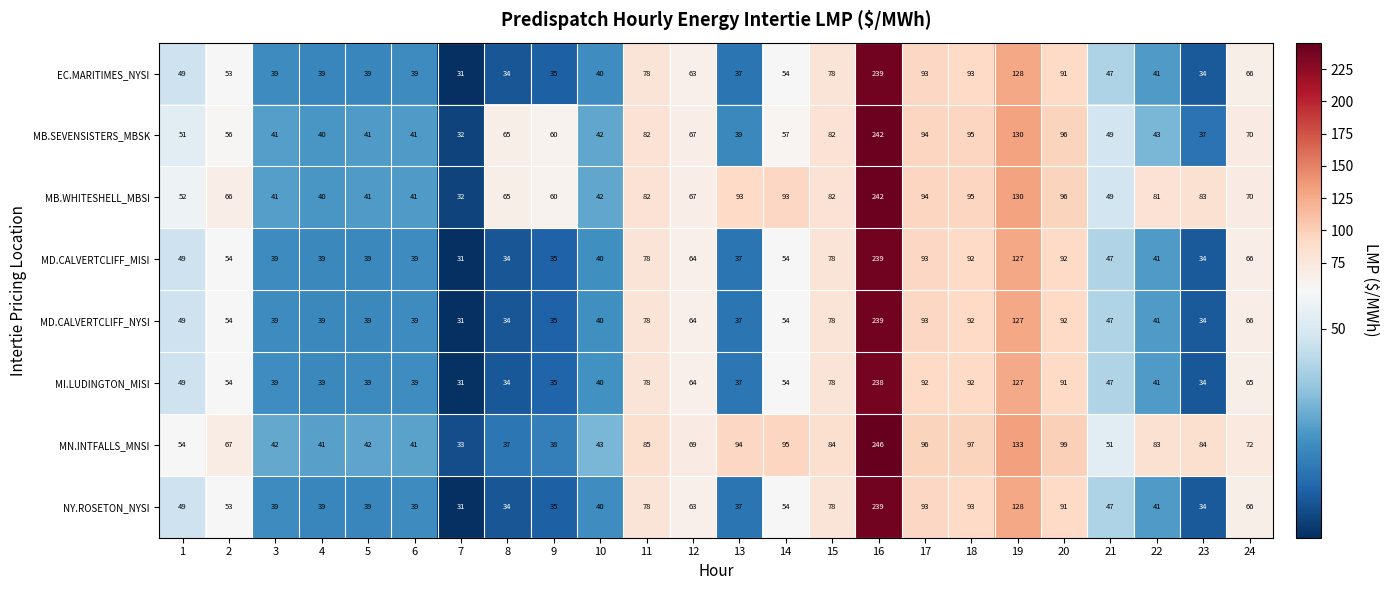

What is the smallest value displayed?

31